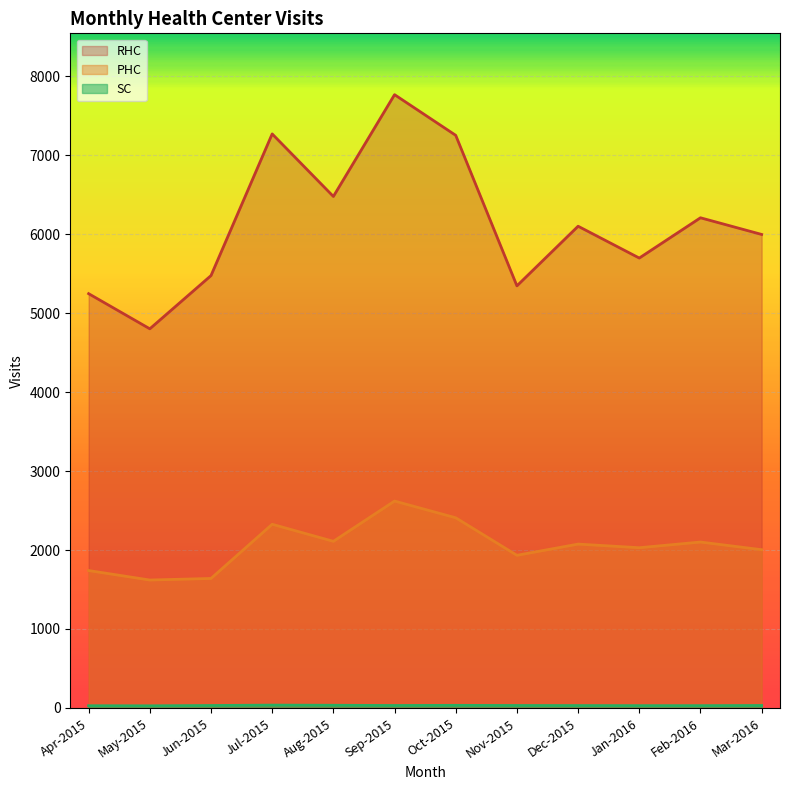

What is the difference between the highest and lowest values at Apr-2015?

5218